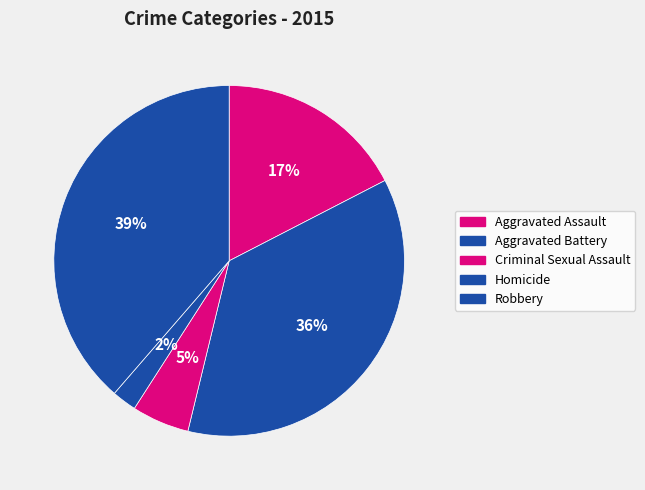

Which category has the smallest portion of the pie?

Homicide